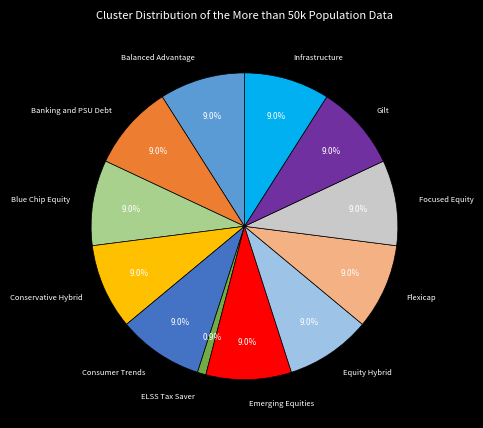

True or false: Focused Equity accounts for 17% of the total.

False